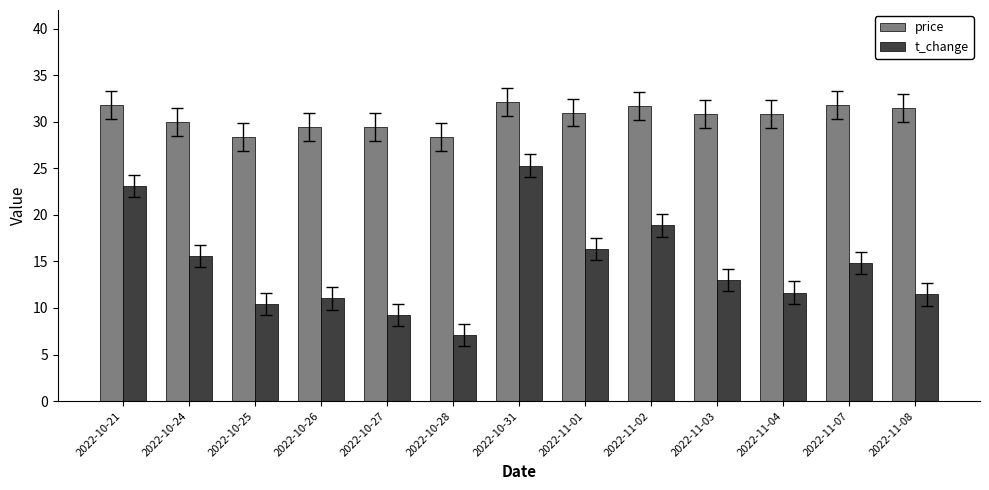

What is the value of the t_change bar at the 9th from the left?

18.9